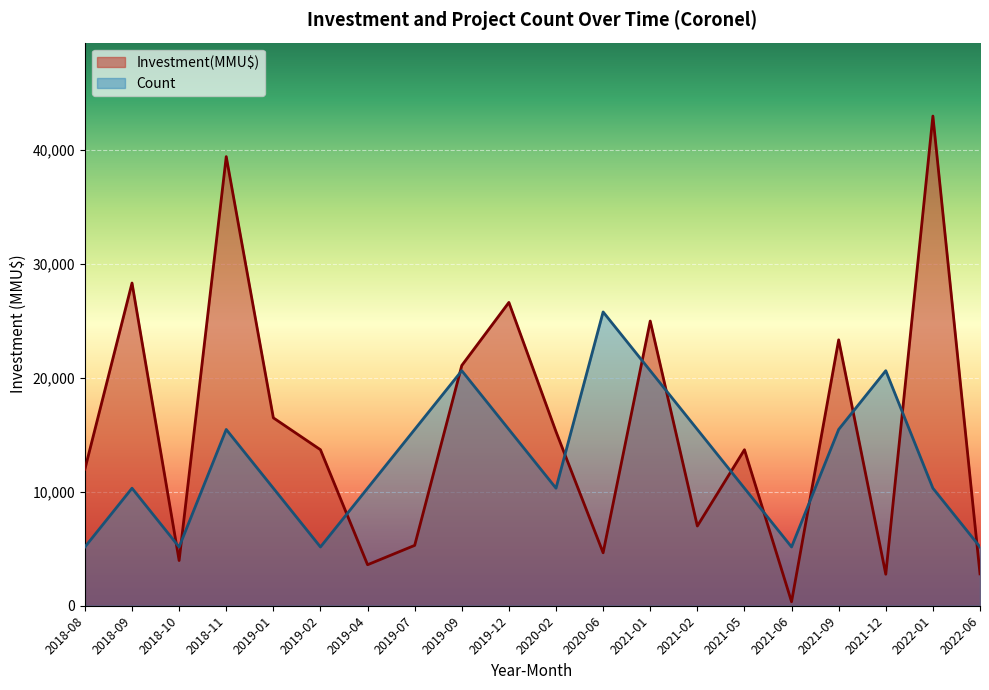

What is the difference between the maximum and minimum values in the Investment(MMU$) series?

42650